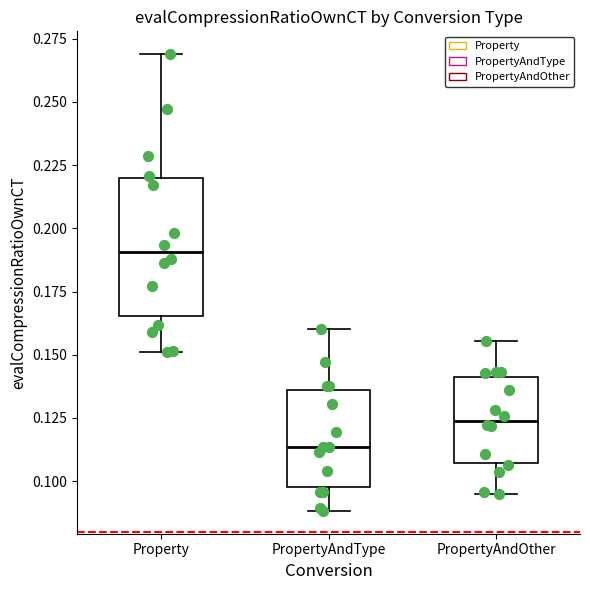

Reading left to right, read every box against the y-axis: the position of its median line, the range the box covers, and the ends of its whiskers. The values are not printed on the chart, so give them approximately, as read against the axis.

Property: median 0.190, box 0.165 to 0.220, whiskers 0.150 to 0.270
PropertyAndType: median 0.115, box 0.100 to 0.135, whiskers 0.090 to 0.160
PropertyAndOther: median 0.125, box 0.105 to 0.140, whiskers 0.095 to 0.155